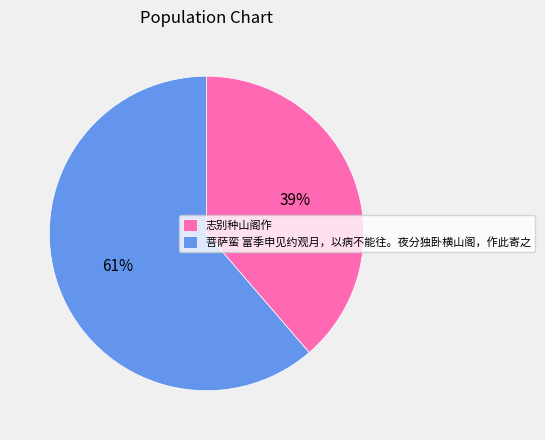

What percentage is the 菩萨蛮 富季申见约观月，以病不能往。夜分独卧横山阁，作此寄之 slice, to the nearest percent?

61%